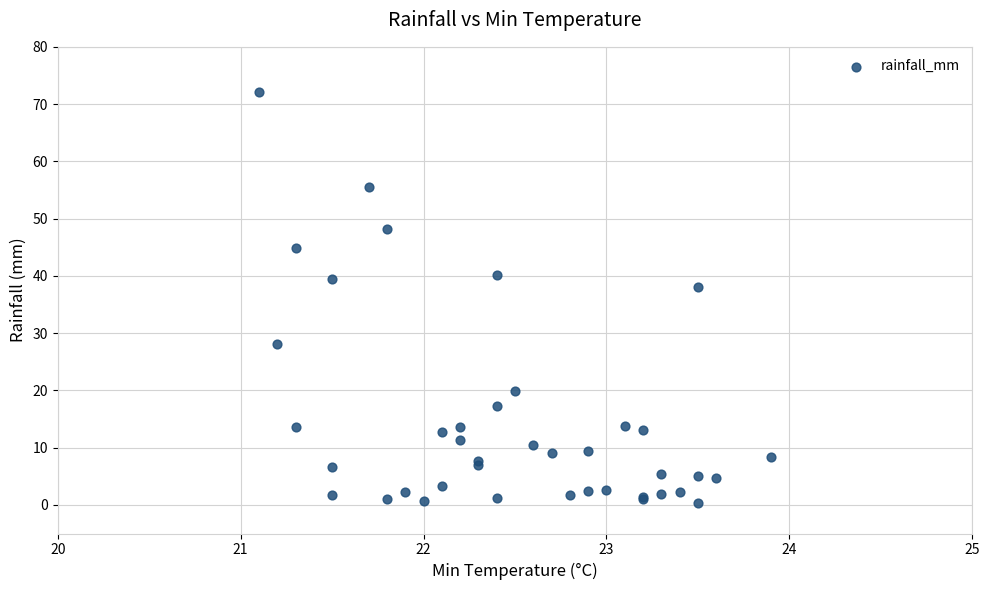

What Y value in the scatter plot is closest to 36?

38.0